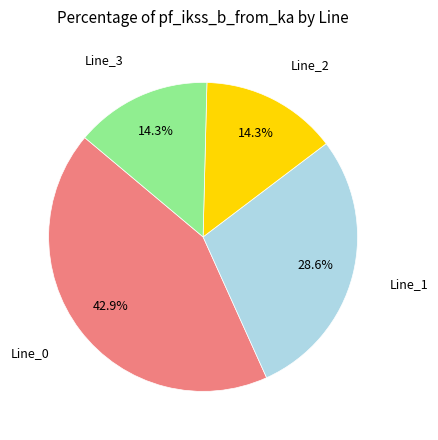

Is there any slice that represents more than half of the pie?

No